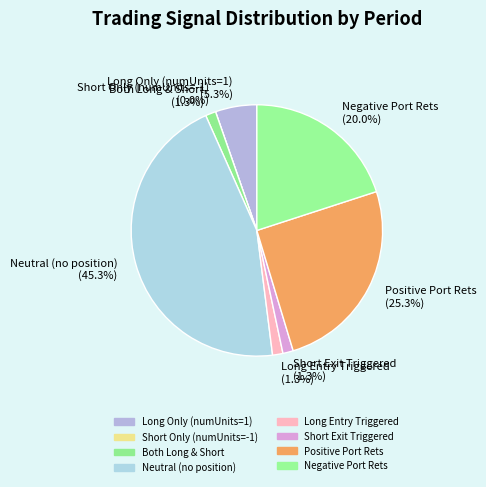

How many segments does this pie chart have?

8